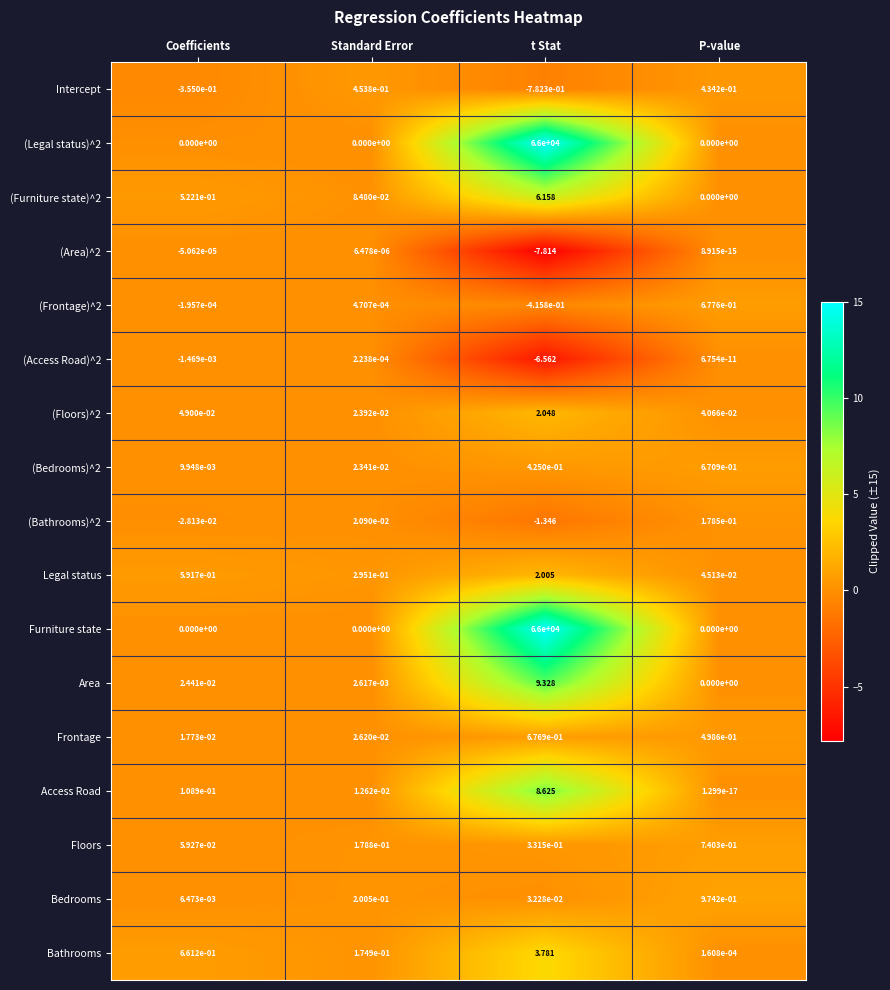

What is the maximum value shown in the chart?

66000.0